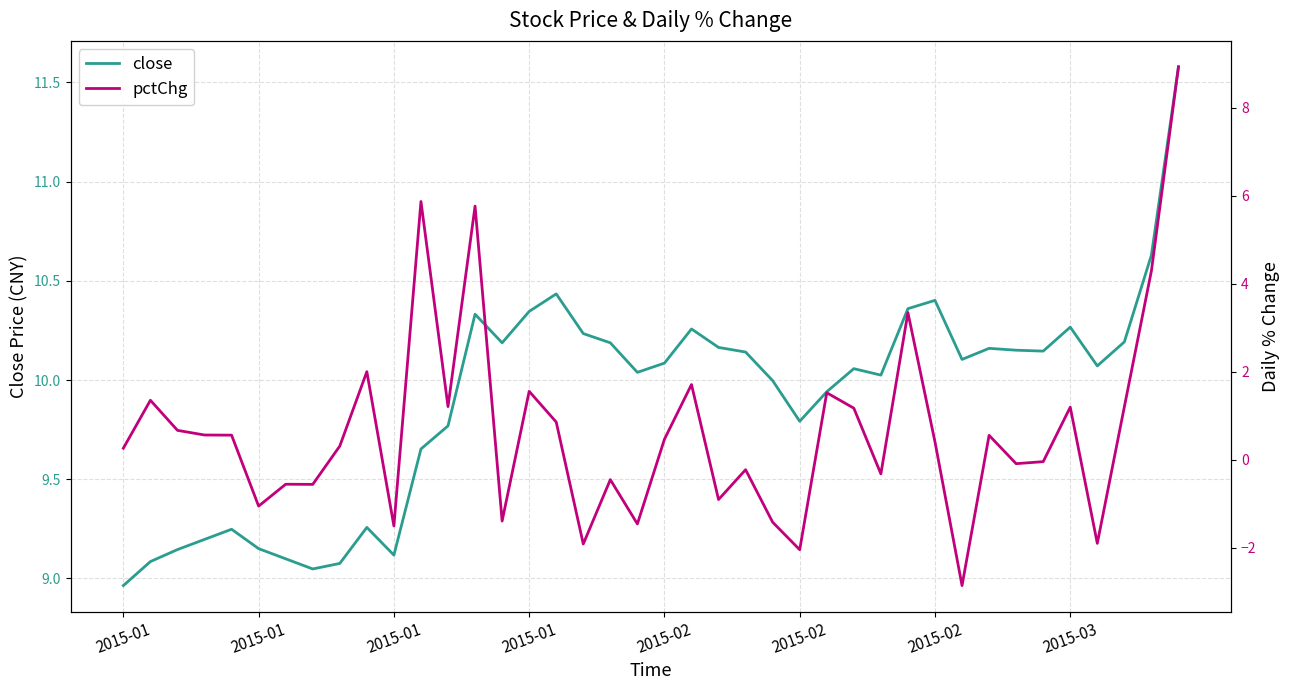

True or false: pctChg and close intersect in this chart.

False